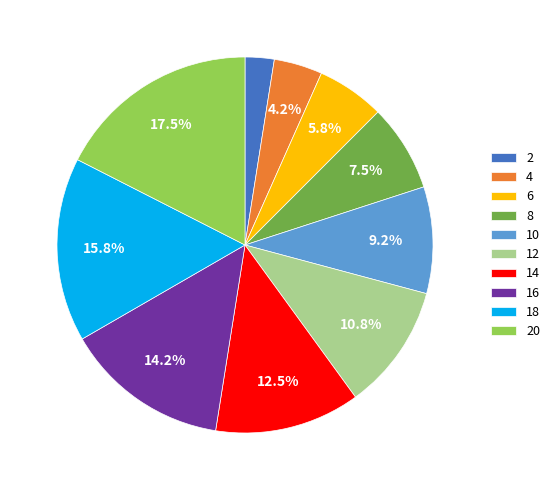

Which slice is the largest?

20